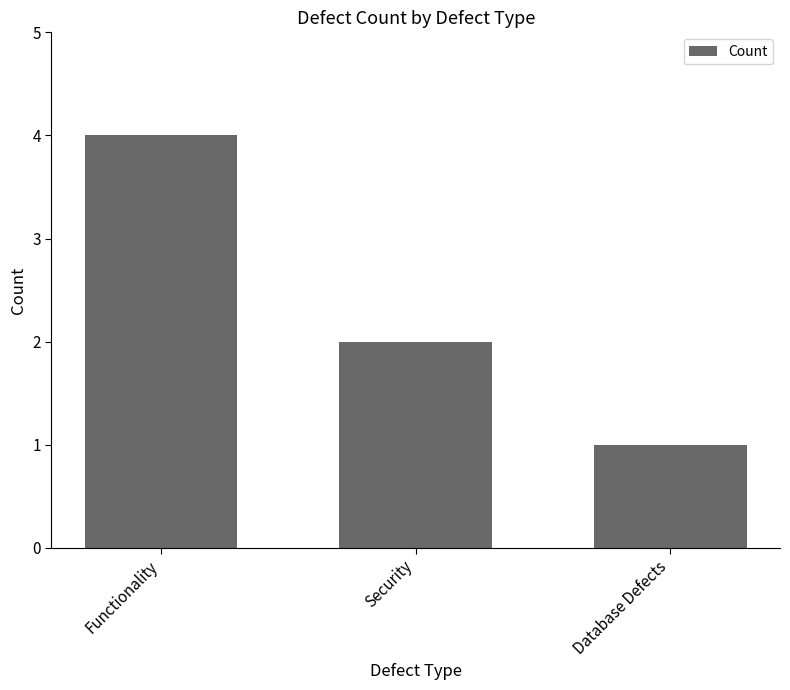

What is the sum of all values?

7